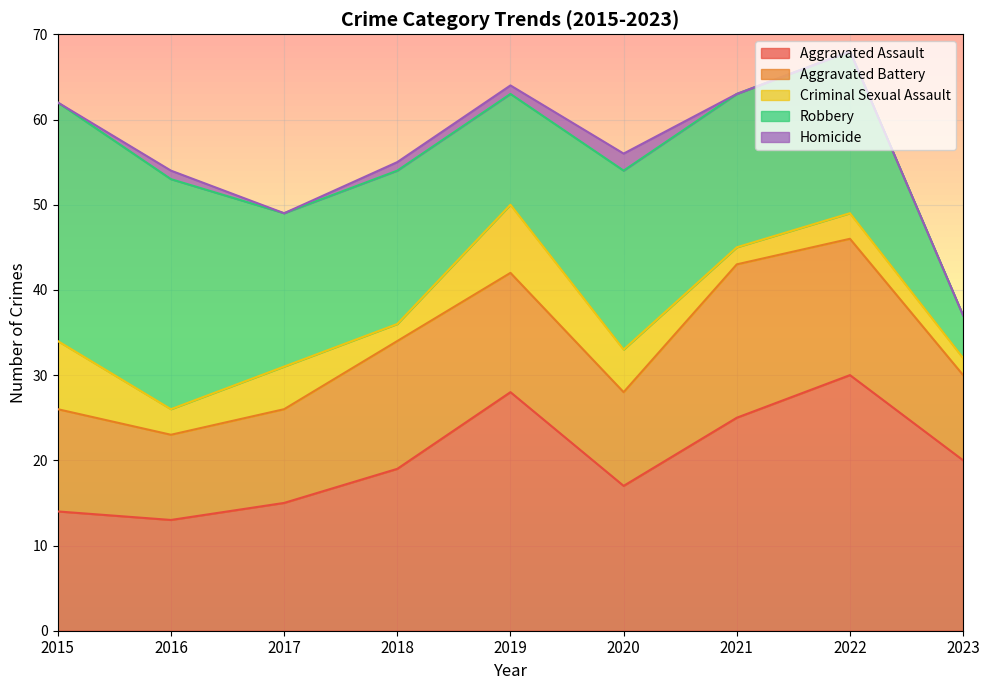

Is the value of Robbery at 2015 greater than the value of Aggravated Assault at 2020?

Yes